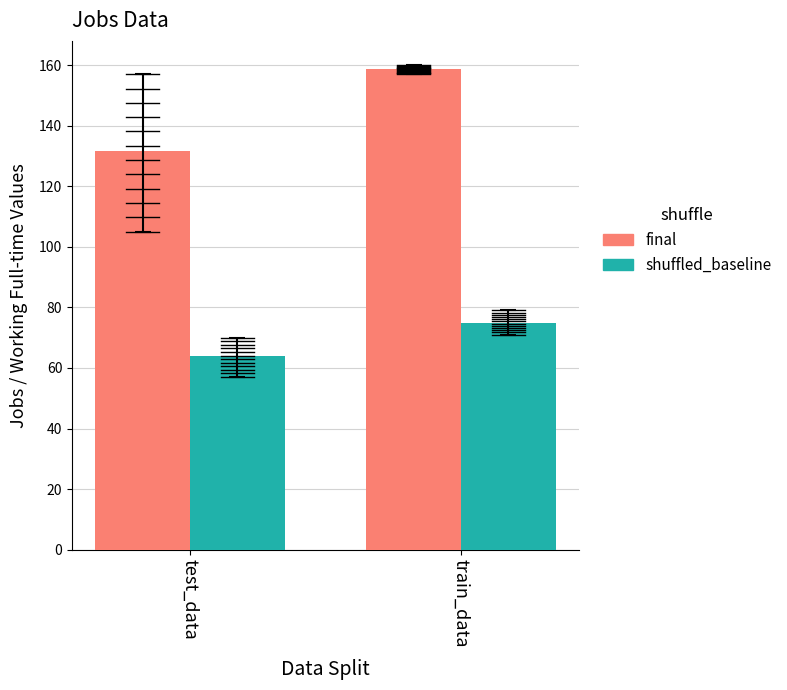

Reading right to left, list all the values displayed in this chart.

final: train_data=158.8	test_data=131.8
shuffled_baseline: train_data=75.0	test_data=63.8